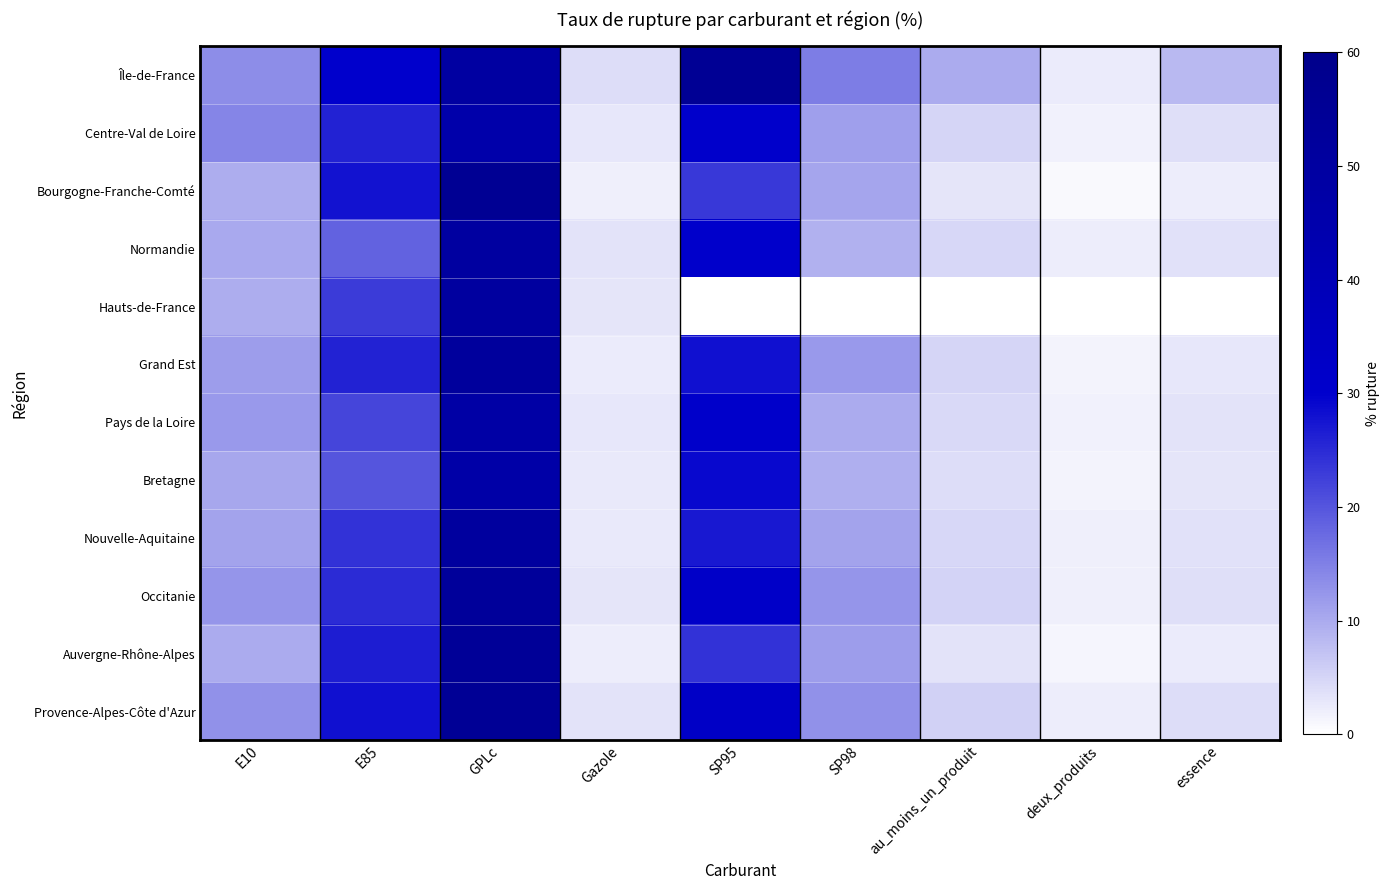

At which category does the chart reach its peak across all series?

GPLc